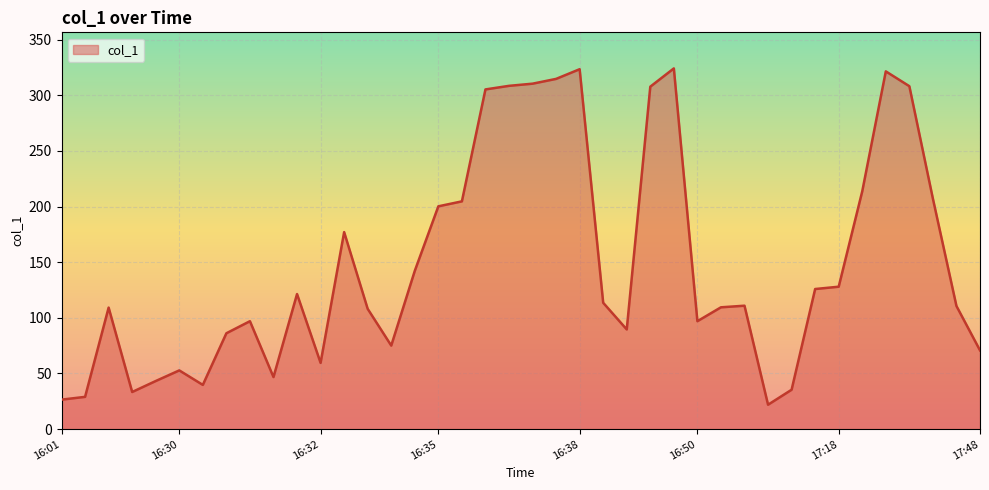

True or false: there are more than 2 points higher than both neighbors.

True